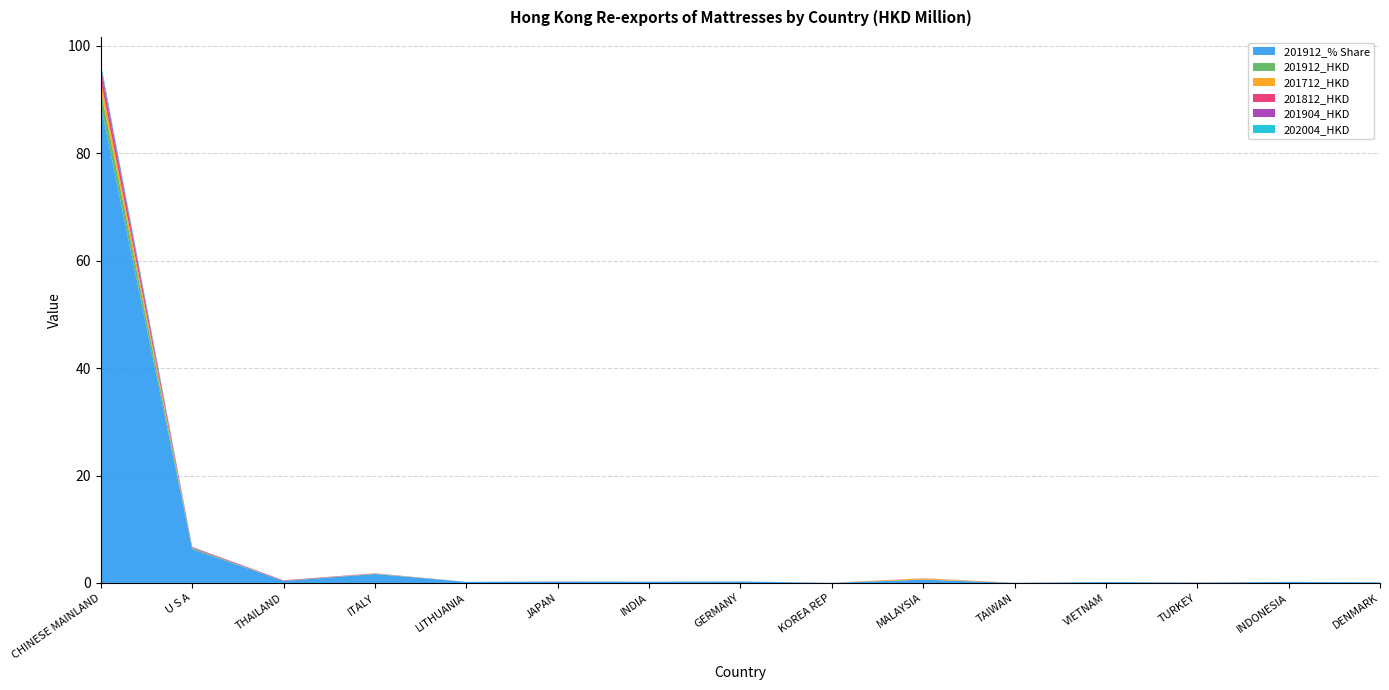

Reading left to right, extract all data points from this chart.

201912_% Share: CHINESE MAINLAND=88.9	U S A=6.3	THAILAND=0.4	ITALY=1.7	LITHUANIA=0.2	JAPAN=0.2	INDIA=0.2	GERMANY=0.3	KOREA REP=0.0	MALAYSIA=0.6	TAIWAN=0.0	VIETNAM=0.2	TURKEY=0.1	INDONESIA=0.2	DENMARK=0.1
201912_HKD: CHINESE MAINLAND=2.8	U S A=0.2	THAILAND=0.0	ITALY=0.1	LITHUANIA=0.0	JAPAN=0.0	INDIA=0.0	GERMANY=0.0	KOREA REP=0.0	MALAYSIA=0.0	TAIWAN=0.0	VIETNAM=0.0	TURKEY=0.0	INDONESIA=0.0	DENMARK=0.0
201712_HKD: CHINESE MAINLAND=1.8	U S A=0.0	THAILAND=0.0	ITALY=0.0	LITHUANIA=0.0	JAPAN=0.0	INDIA=0.0	GERMANY=0.0	KOREA REP=0.0	MALAYSIA=0.2	TAIWAN=0.0	VIETNAM=0.0	TURKEY=0.0	INDONESIA=0.0	DENMARK=0.0
201812_HKD: CHINESE MAINLAND=1.8	U S A=0.1	THAILAND=0.1	ITALY=0.0	LITHUANIA=0.0	JAPAN=0.0	INDIA=0.0	GERMANY=0.0	KOREA REP=0.0	MALAYSIA=0.0	TAIWAN=0.0	VIETNAM=0.0	TURKEY=0.0	INDONESIA=0.0	DENMARK=0.0
201904_HKD: CHINESE MAINLAND=0.9	U S A=0.1	THAILAND=0.0	ITALY=0.0	LITHUANIA=0.0	JAPAN=0.0	INDIA=0.0	GERMANY=0.0	KOREA REP=0.0	MALAYSIA=0.0	TAIWAN=0.0	VIETNAM=0.0	TURKEY=0.0	INDONESIA=0.0	DENMARK=0.0
202004_HKD: CHINESE MAINLAND=0.6	U S A=0.0	THAILAND=0.0	ITALY=0.0	LITHUANIA=0.0	JAPAN=0.0	INDIA=0.0	GERMANY=0.0	KOREA REP=0.0	MALAYSIA=0.0	TAIWAN=0.0	VIETNAM=0.0	TURKEY=0.0	INDONESIA=0.0	DENMARK=0.0